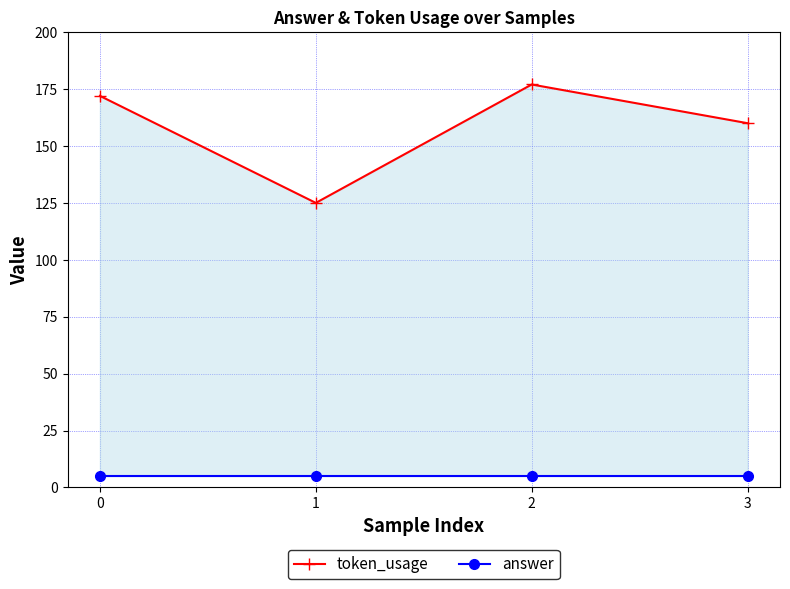

Between 0 and 3, which series saw the biggest shift?

token_usage